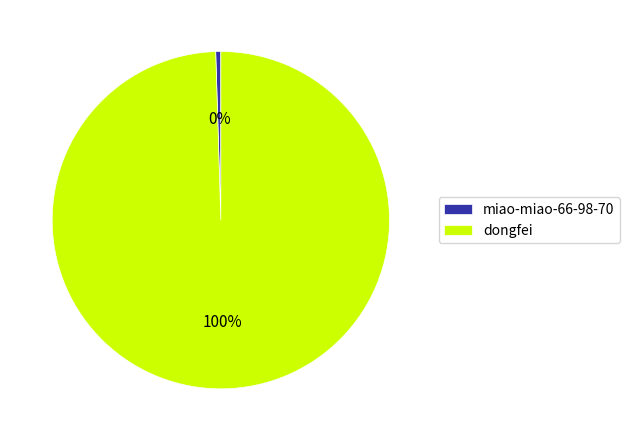

To the nearest percent, what portion does dongfei represent?

100%